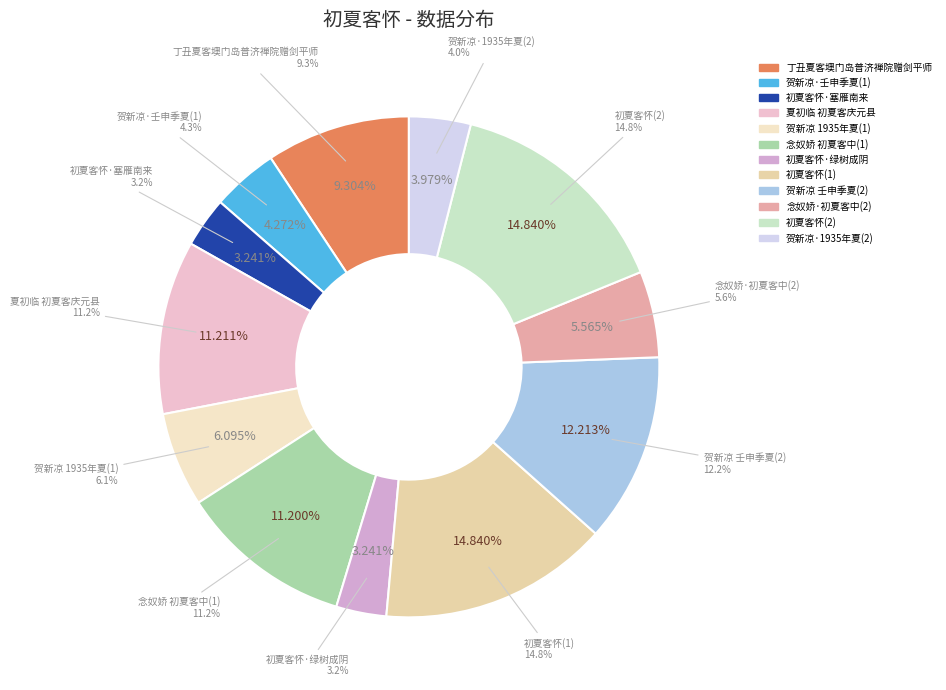

Is it true that 念奴娇·初夏客中病感寄景姜 is 6% of the pie?

True